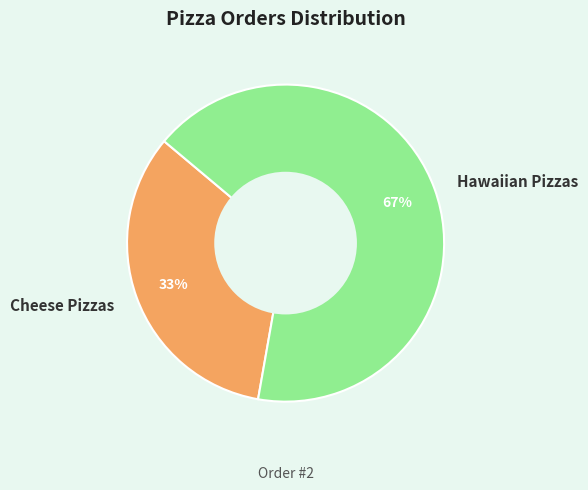

Is there any slice that represents more than half of the pie?

Yes